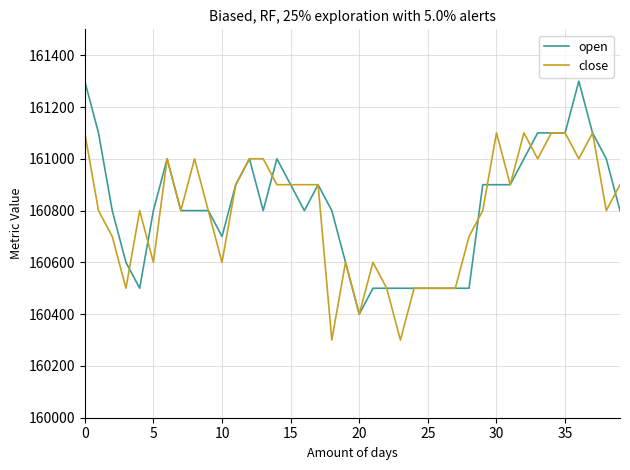

Rank the series by their maximum value, from lowest to highest.

close, open